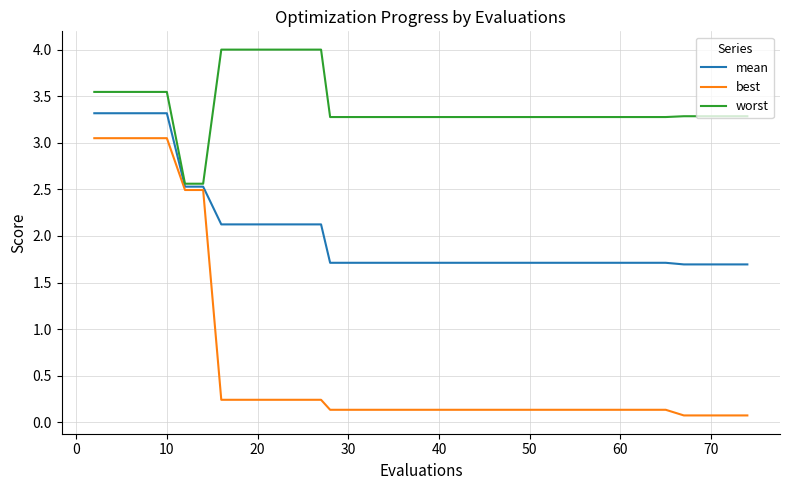

Which series has the largest range (max minus min)?

best